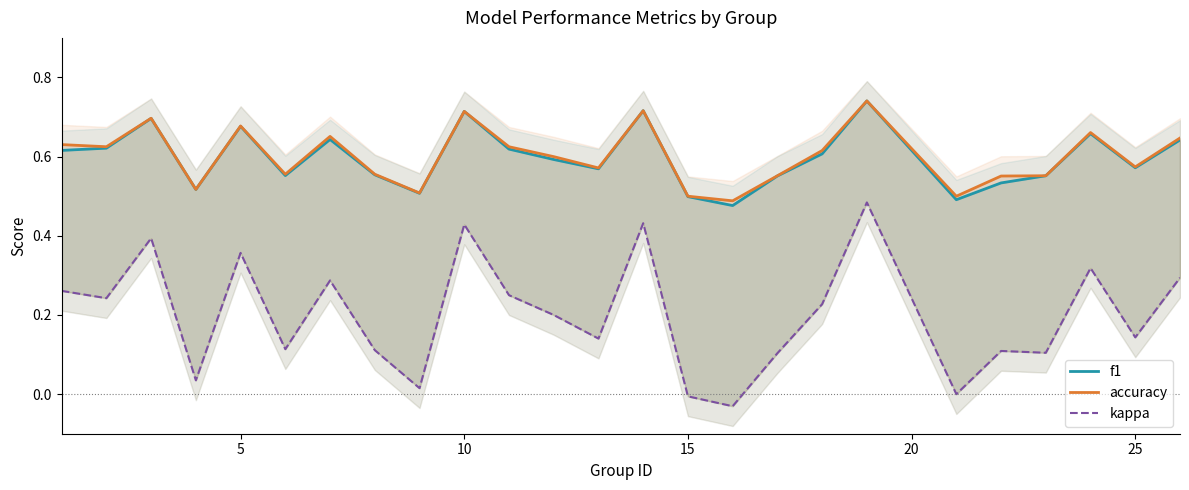

What is the average value of the accuracy series?

0.6